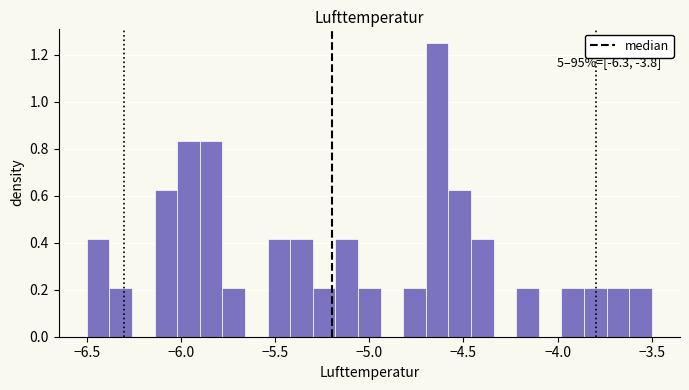

Read against the x-axis, roughly where is the centre of the tallest bar?

-4.65